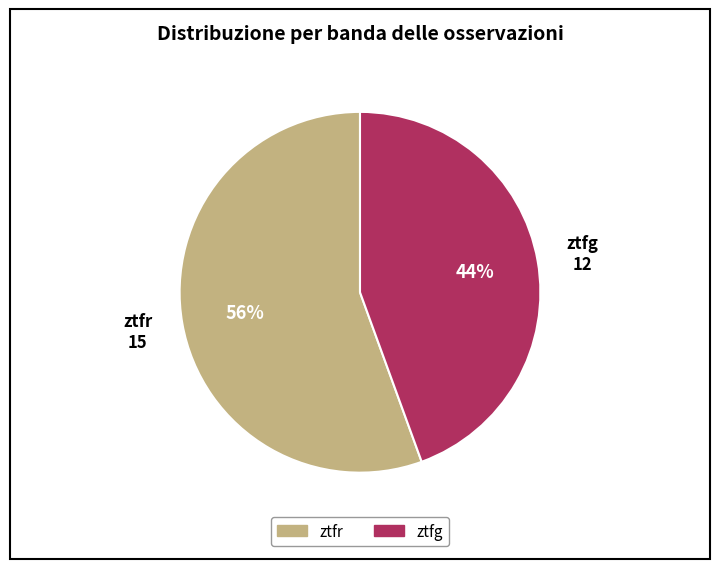

How many slices are in this pie chart?

2